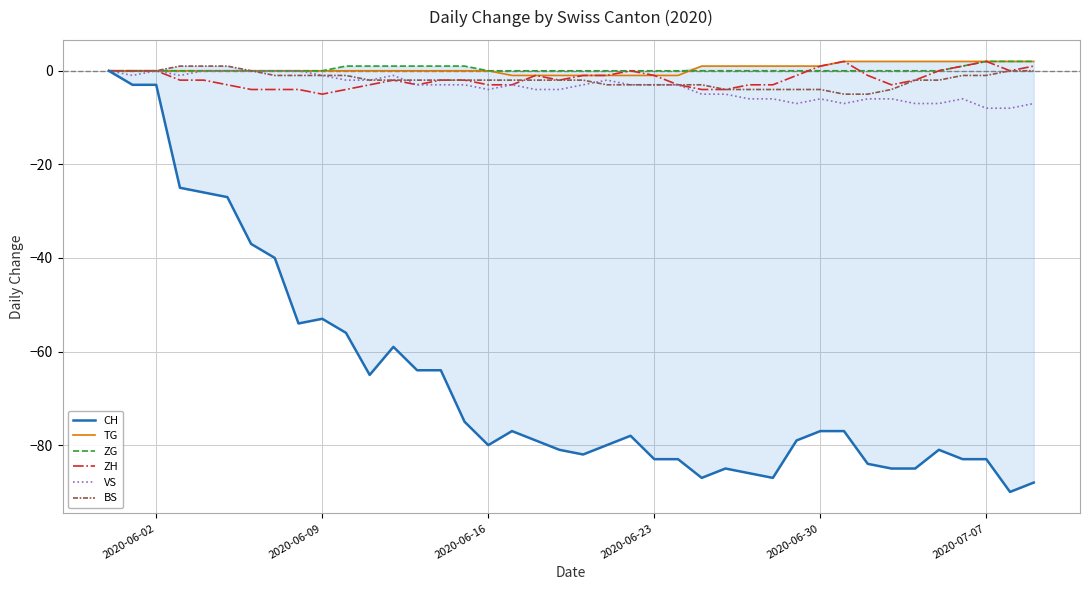

Reading left to right, extract all data points from this chart.

CH: 0	-3	-3	-25	-26	-27	-37	-40	-54	-53	-56	-65	-59	-64	-64	-75	-80	-77	-79	-81	-82	-80	-78	-83	-83	-87	-85	-86	-87	-79	-77	-77	-84	-85	-85	-81	-83	-83	-90	-88
TG: 0	0	0	0	0	0	0	0	0	0	0	0	0	0	0	0	0	-1	-1	-1	-1	-1	-1	-1	-1	1	1	1	1	1	1	2	2	2	2	2	2	2	2	2
ZG: 0	0	0	0	0	0	0	0	0	0	1	1	1	1	1	1	0	0	0	0	0	0	0	0	0	0	0	0	0	0	0	0	0	0	0	0	1	2	2	2
ZH: 0	0	0	-2	-2	-3	-4	-4	-4	-5	-4	-3	-2	-3	-2	-2	-3	-3	-1	-2	-1	-1	0	-1	-3	-4	-4	-3	-3	-1	1	2	-1	-3	-2	0	1	2	0	1
VS: 0	-1	0	-1	0	0	0	0	0	-1	-2	-2	-1	-3	-3	-3	-4	-3	-4	-4	-3	-2	-3	-3	-3	-5	-5	-6	-6	-7	-6	-7	-6	-6	-7	-7	-6	-8	-8	-7
BS: 0	0	0	1	1	1	0	-1	-1	-1	-1	-2	-2	-2	-2	-2	-2	-2	-2	-2	-2	-3	-3	-3	-3	-3	-4	-4	-4	-4	-4	-5	-5	-4	-2	-2	-1	-1	0	0